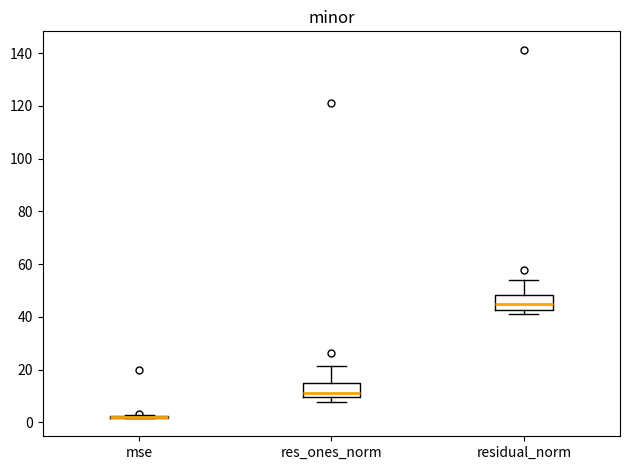

Reading left to right, read every box against the y-axis: the position of its median line, the range the box covers, and the ends of its whiskers. The values are not printed on the chart, so give them approximately, as read against the axis.

mse: box collapsed to a line at 2, whiskers 2 to 2
res_ones_norm: median 12, box 10 to 14, whiskers 8 to 22
residual_norm: median 44, box 42 to 48, whiskers 42 (just below the box's lower edge) to 54